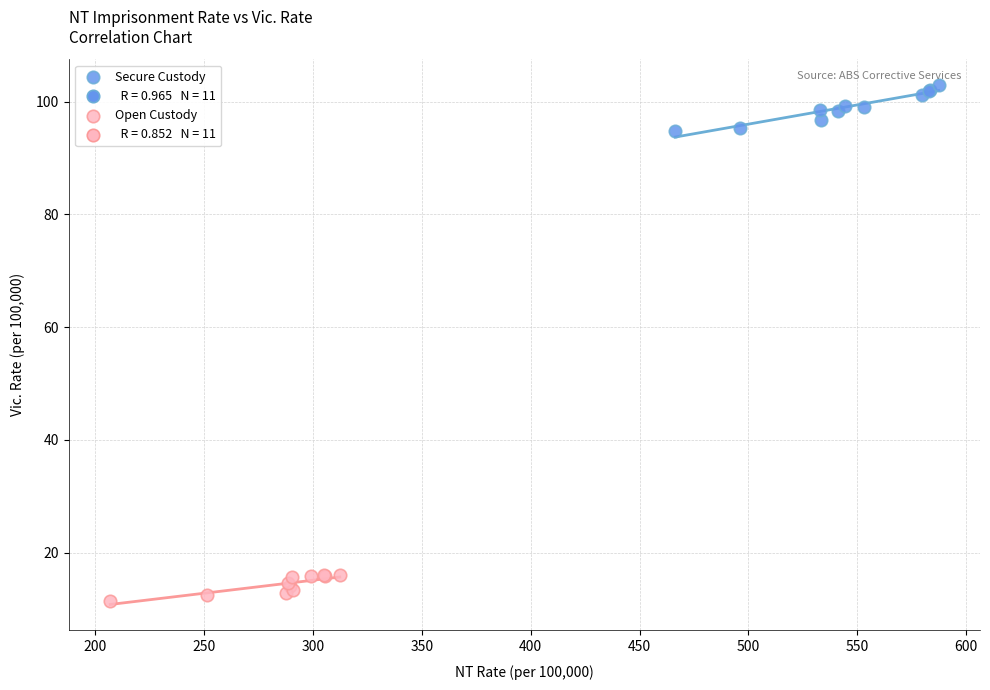

Which series has the largest Y range (max minus min)?

Secure Custody